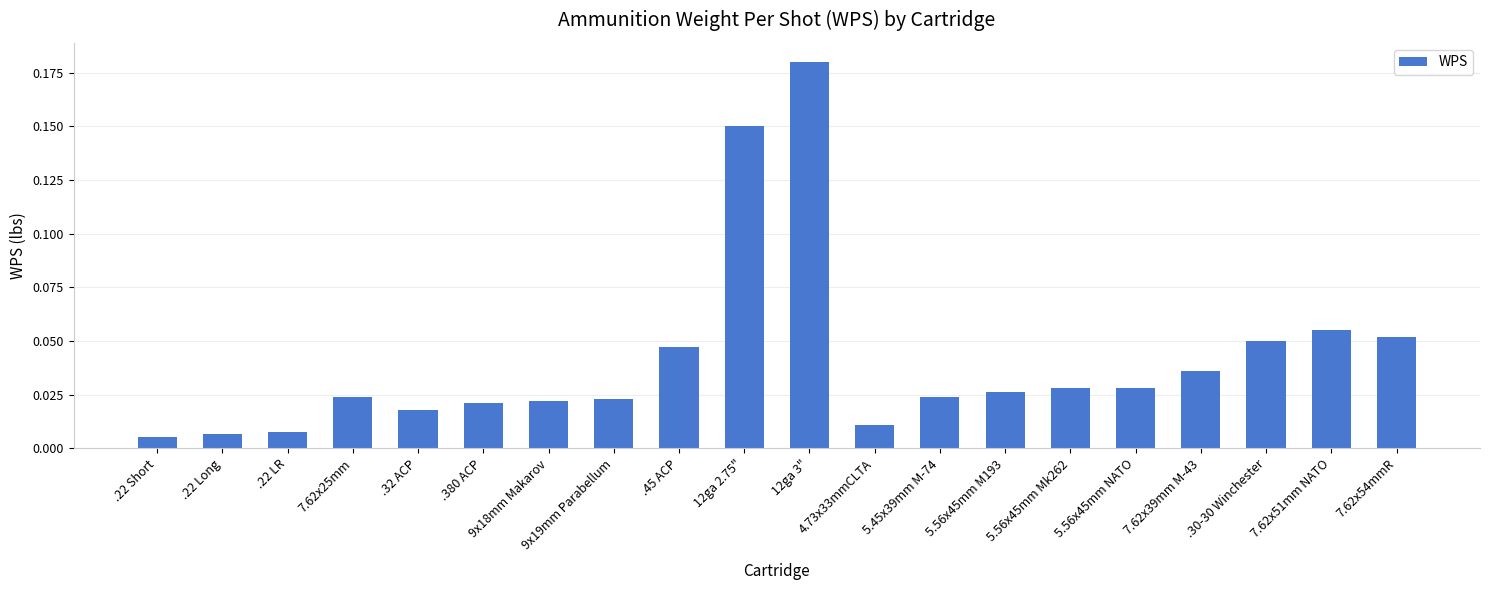

Which label corresponds to the largest value in the chart?

12ga 3"